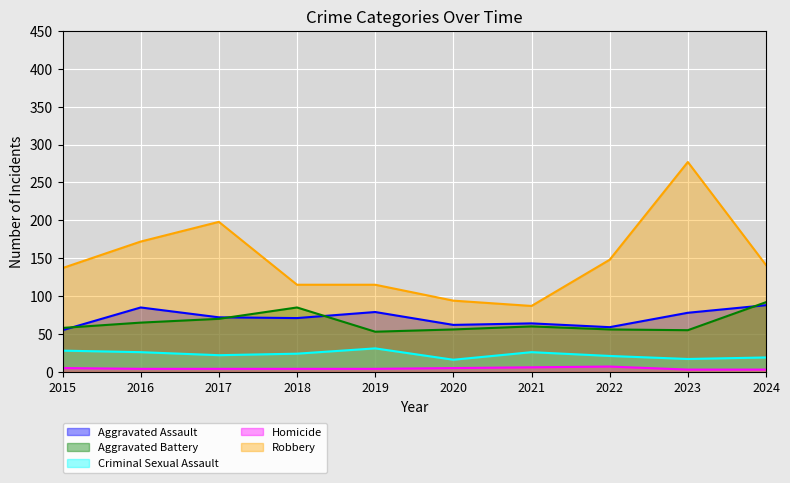

True or false: Criminal Sexual Assault has a value of 10 at 2024.

False